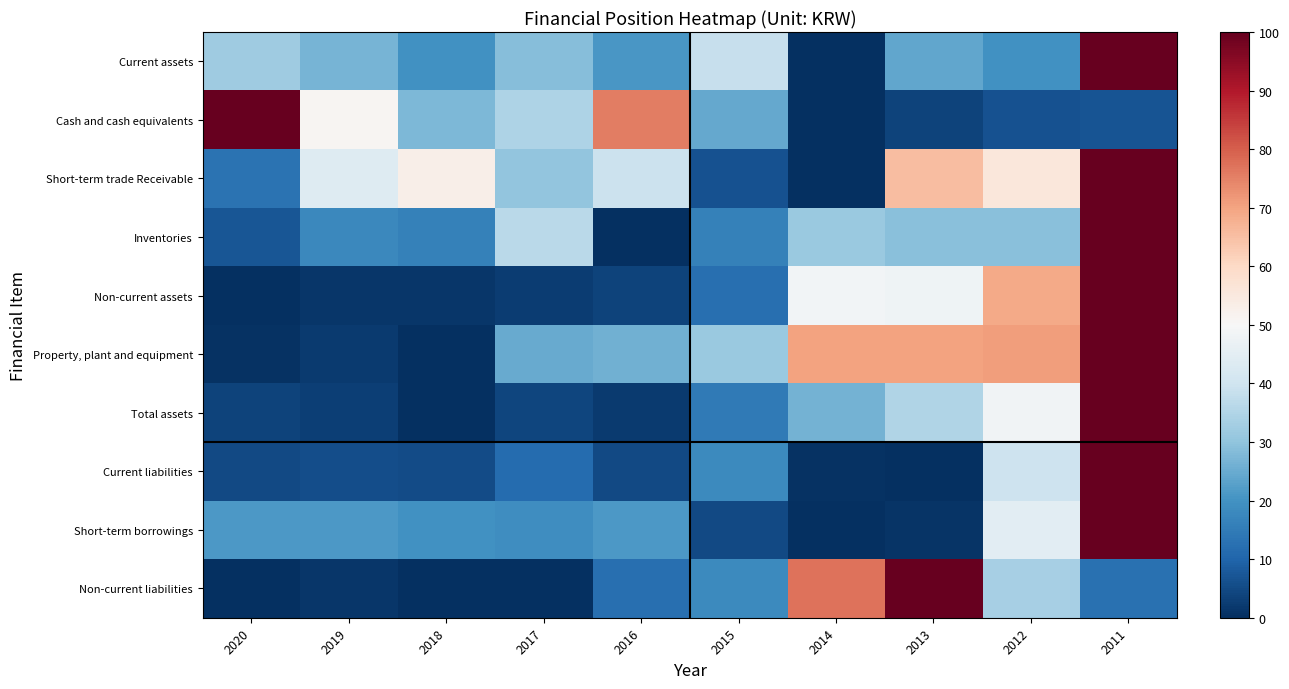

At 2018, list the series in order from largest to smallest.

Short-term trade Receivable, Cash and cash equivalents, Short-term borrowings, Current assets, Inventories, Current liabilities, Non-current assets, Property, plant and equipment, Total assets, Non-current liabilities